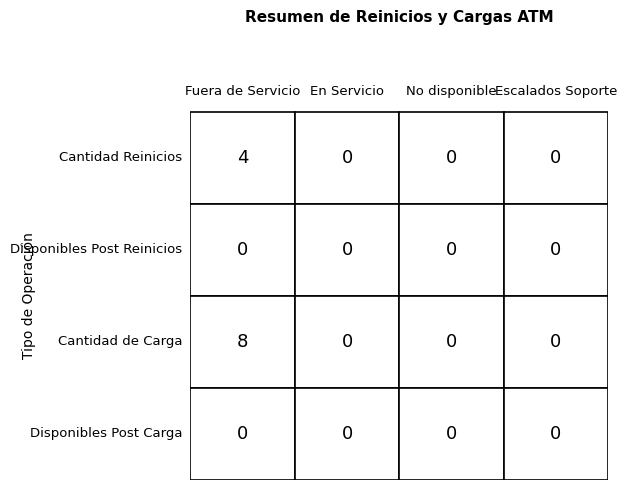

Rank the categories by Cantidad value from highest to lowest.

2, 0, 1, 3